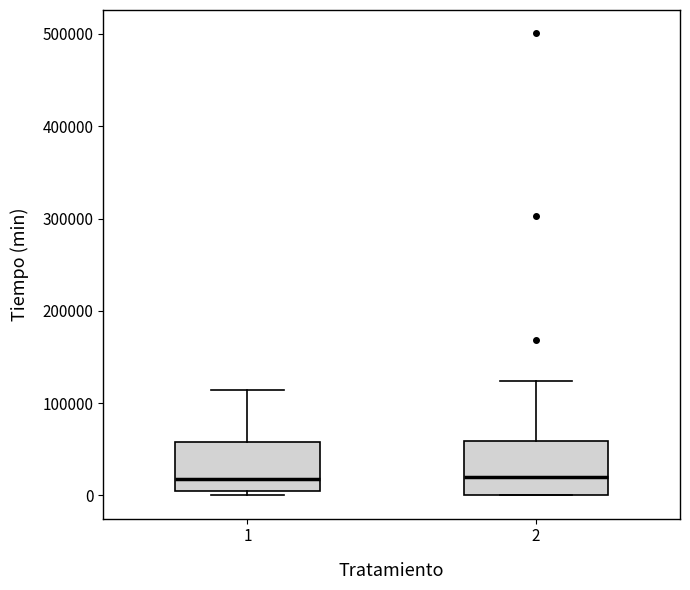

Where is the upper edge of the box at x = 2 on the y-axis? The values are not printed on the chart, so give them approximately, as read against the axis.

60000